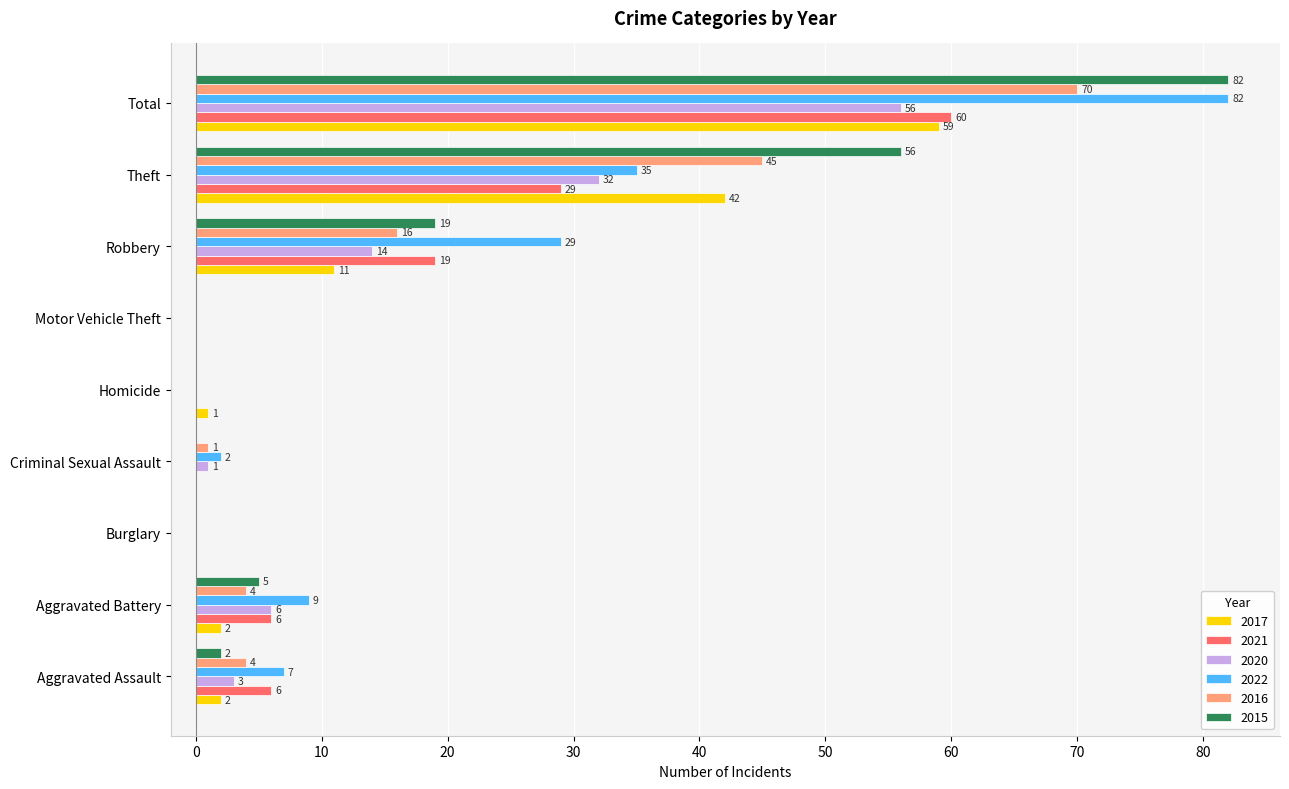

What is the difference between the 2021 values at Aggravated Battery and Criminal Sexual Assault?

6